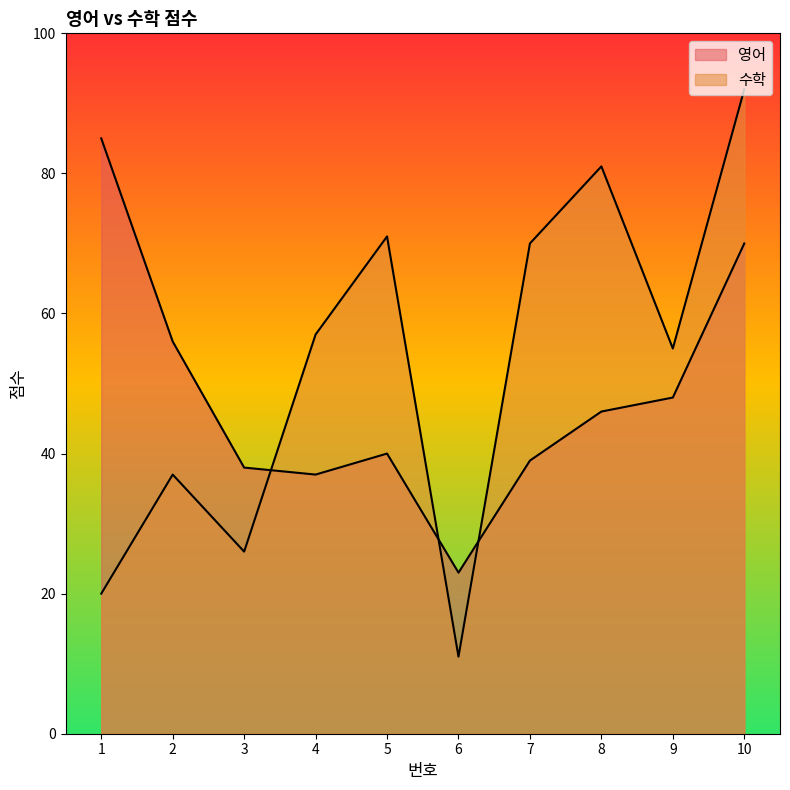

At which category does 수학 reach its first local peak?

2